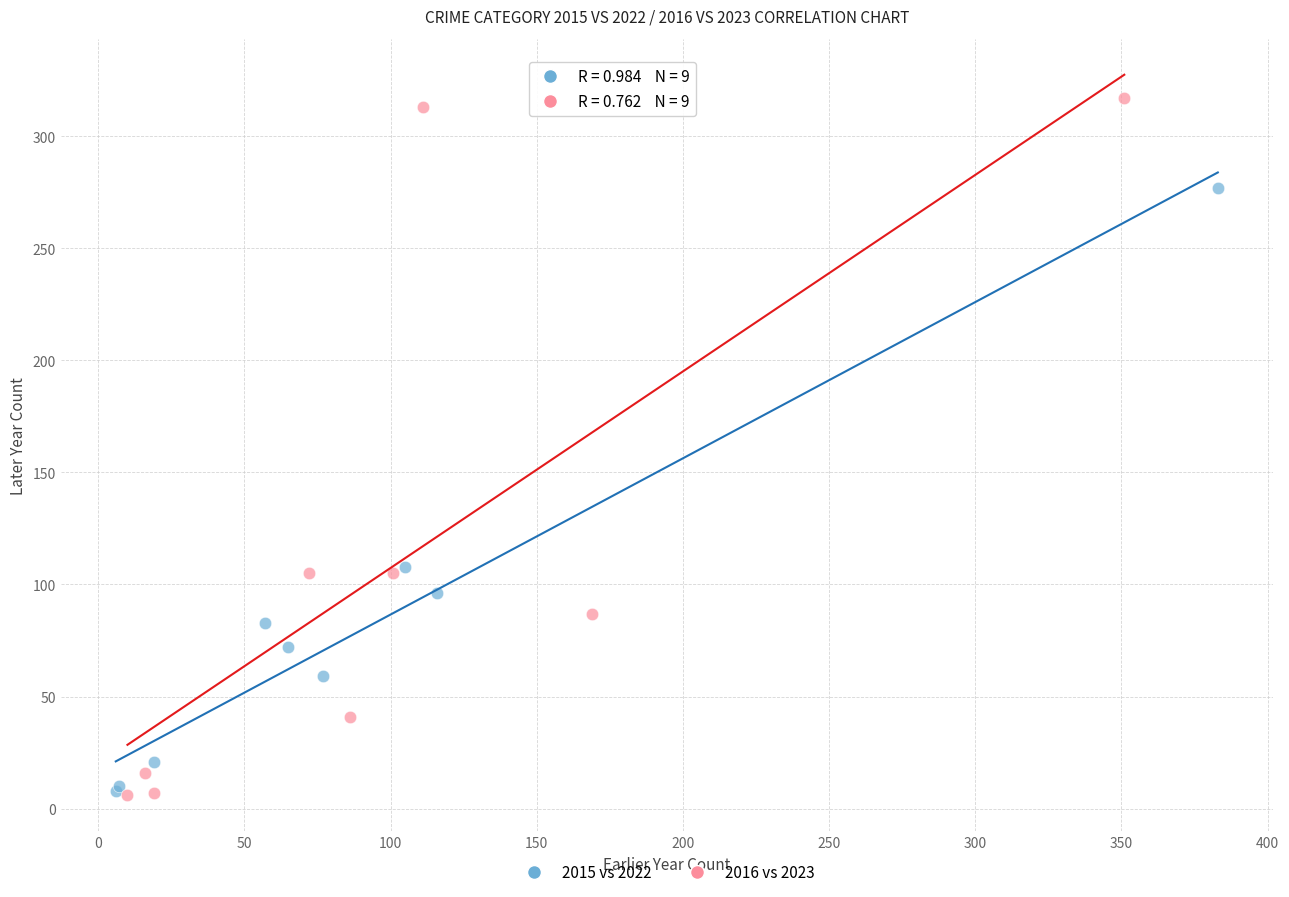

Which series has the largest Y range (max minus min)?

2016 vs 2023